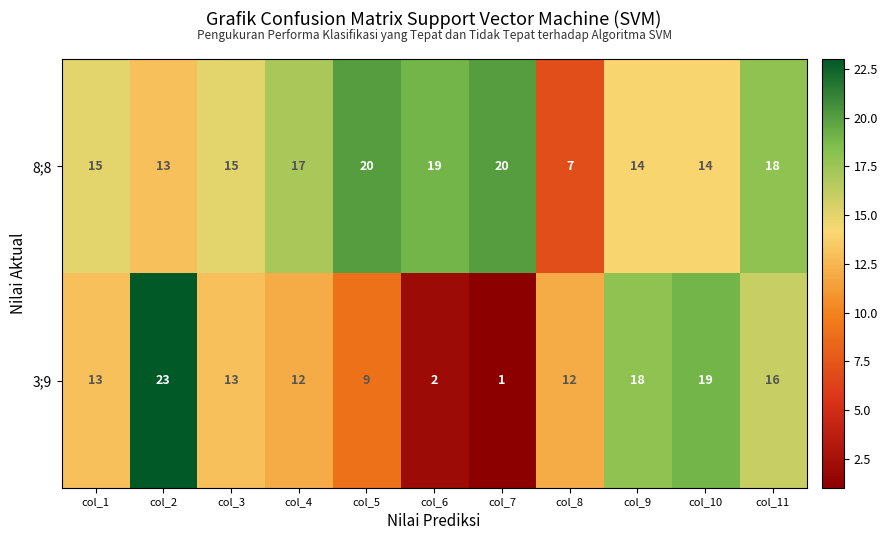

Reading right to left, extract all data points from this chart.

8;8: 18	14	14	7	20	19	20	17	15	13	15
3;9: 16	19	18	12	1	2	9	12	13	23	13